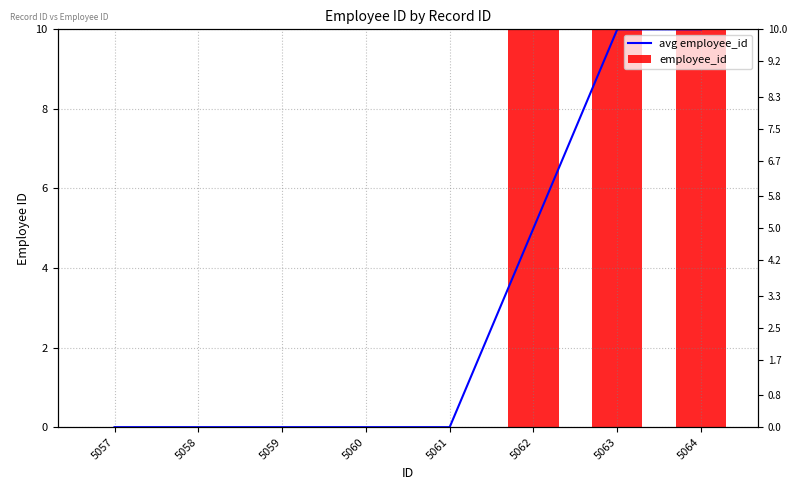

Between 5057 and 5061, which series saw the biggest shift?

avg employee_id